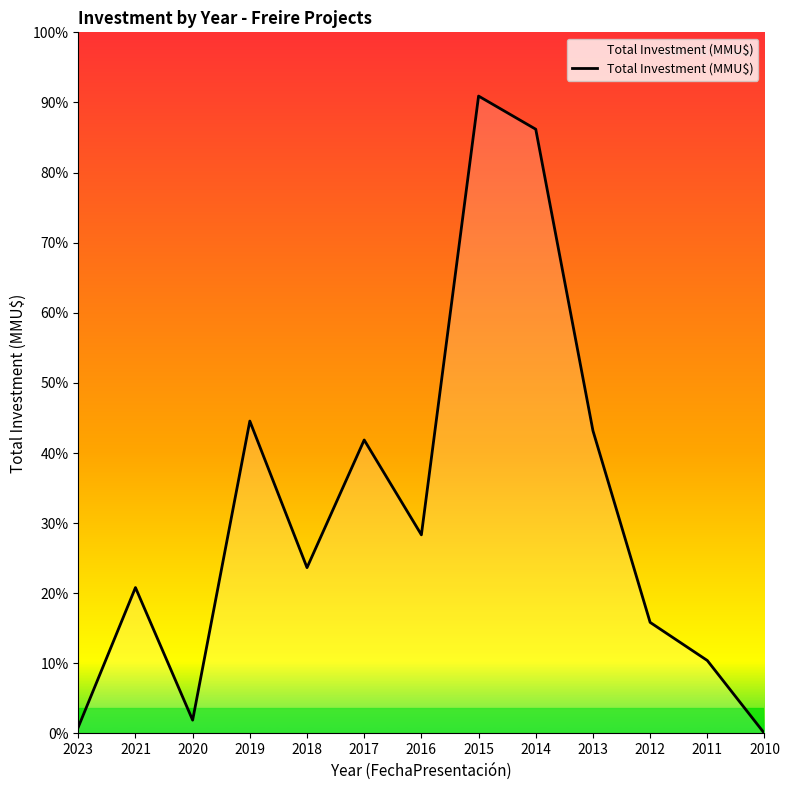

Between 2014 and 2016, which is larger?

2014